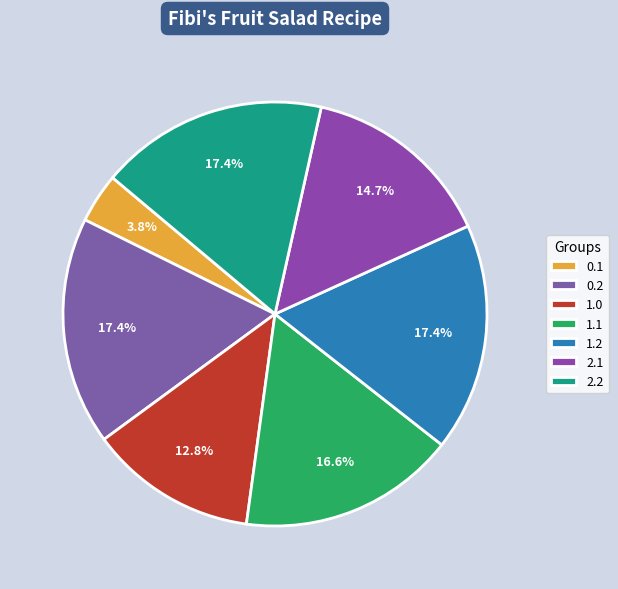

How many segments does this pie chart have?

7